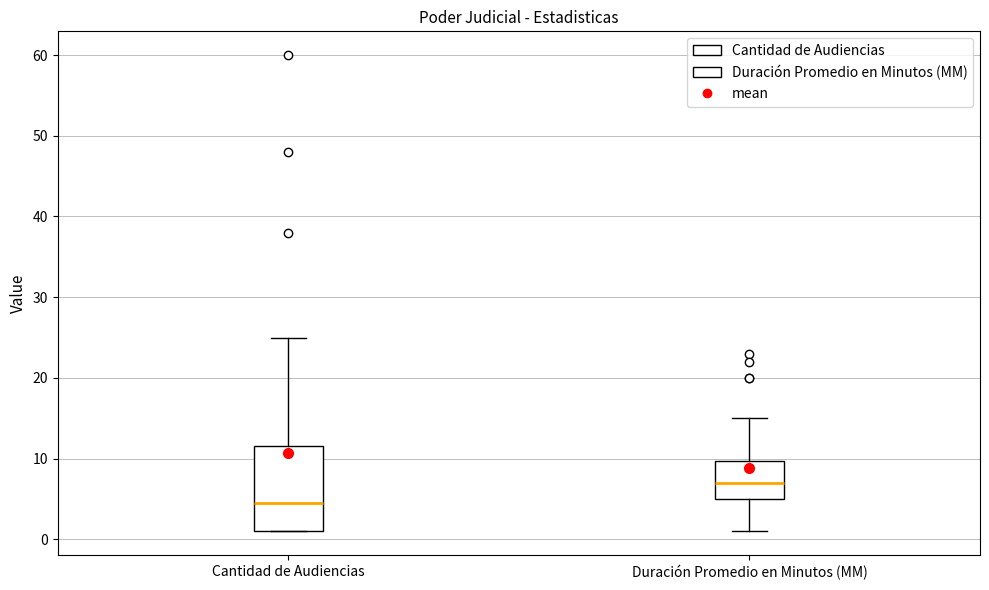

Reading left to right, read every box against the y-axis: the position of its median line, the range the box covers, and the ends of its whiskers. The values are not printed on the chart, so give them approximately, as read against the axis.

Cantidad de Audiencias: median 5, box 1 to 12, whiskers 1 to 25
Duración Promedio en Minutos (MM): median 7, box 5 to 10, whiskers 1 to 15